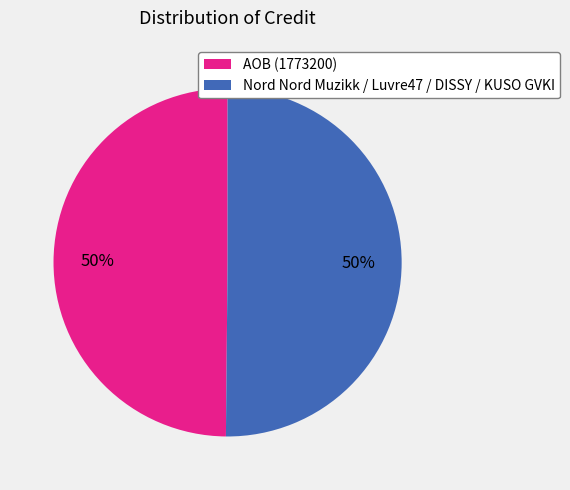

True or false: AOB (1773200) accounts for 44% of the total.

False